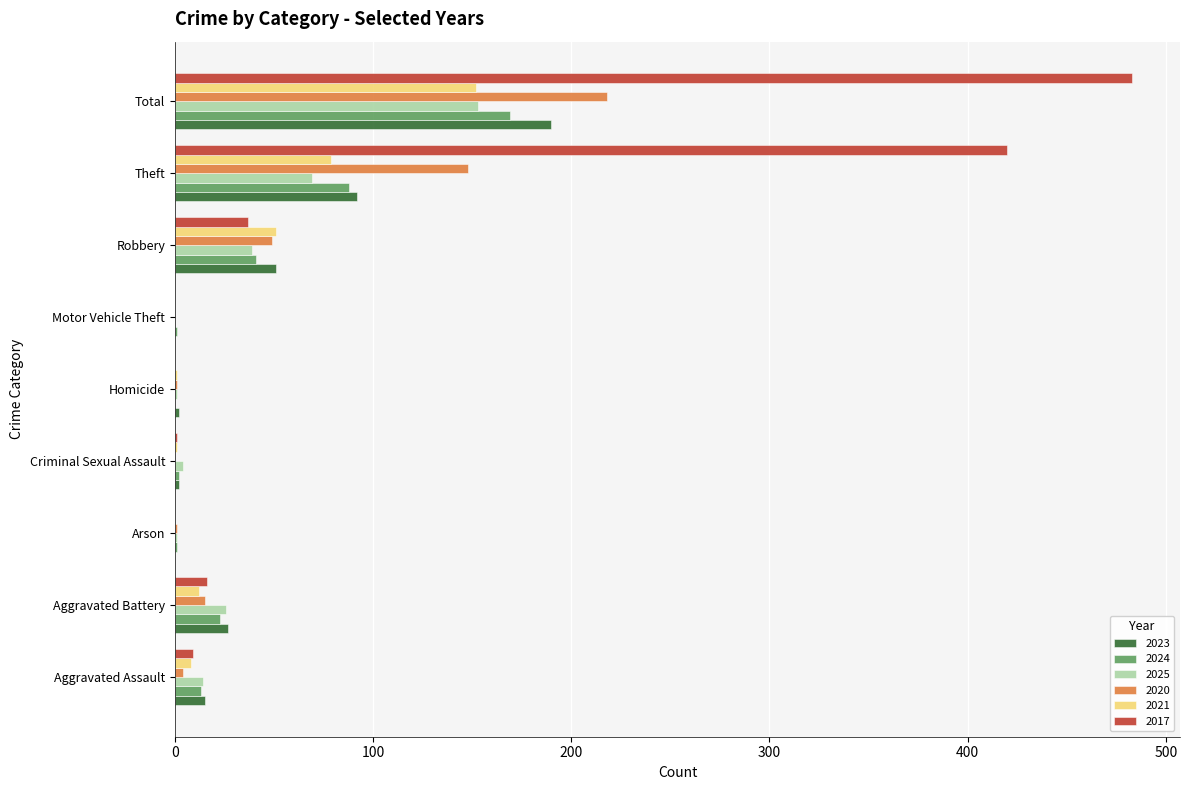

What value does the 2025 series have at Arson?

1